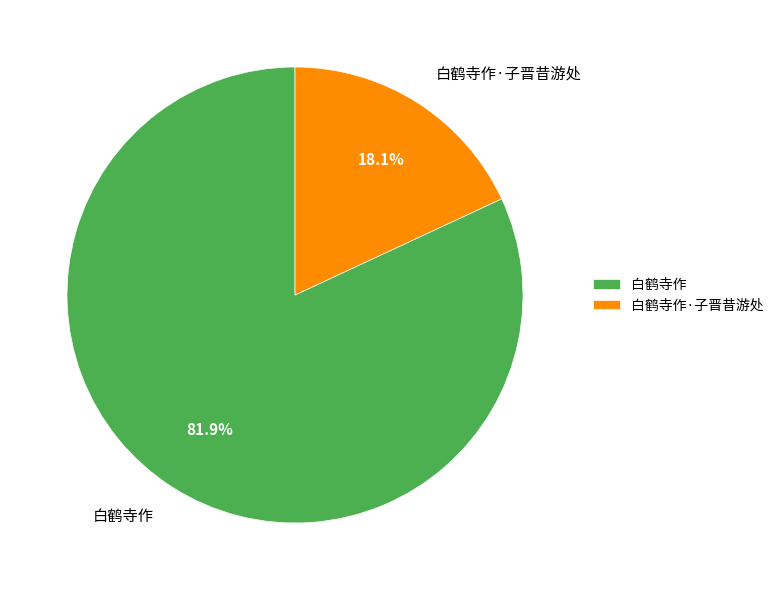

The 白鹤寺作·子晋昔游处 slice represents 18% of the pie. True or false?

True